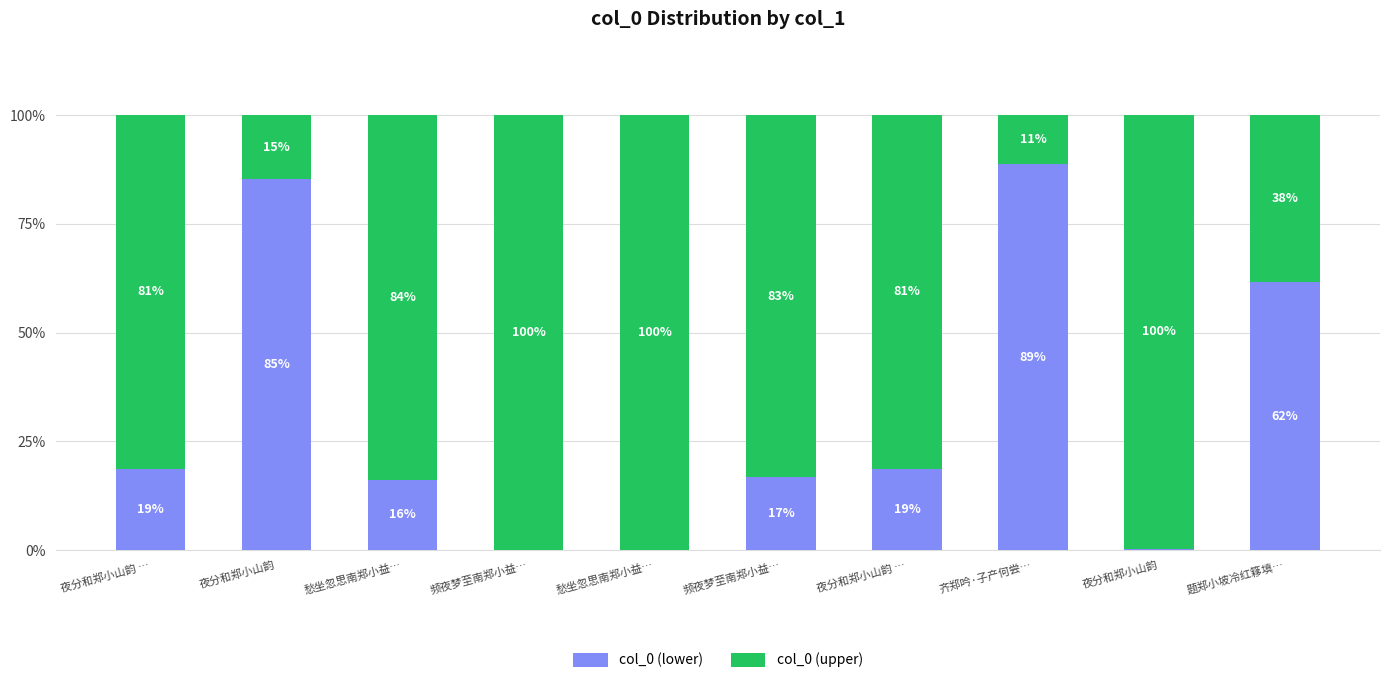

Which series has the largest total across all categories?

col_0 (upper)